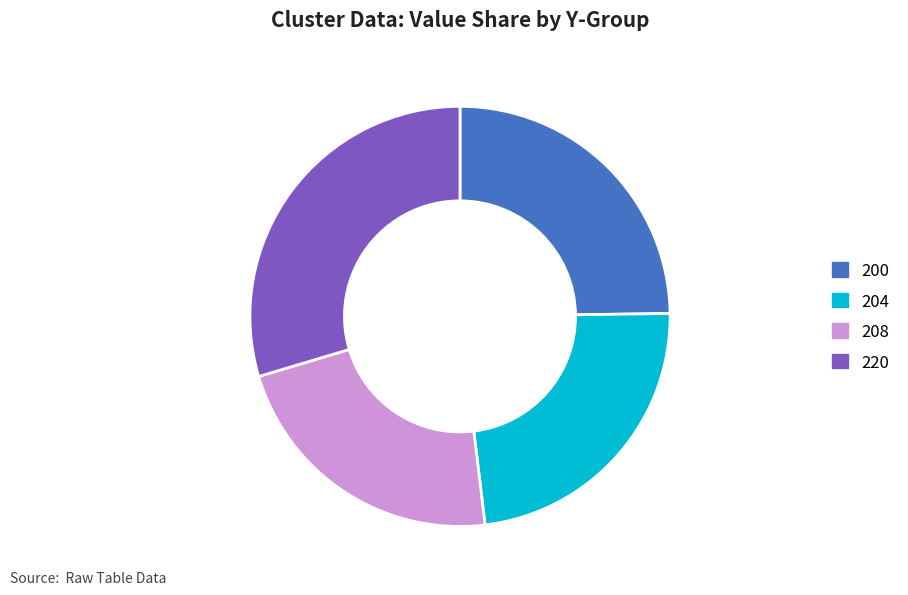

Is 220 the majority of the pie?

No